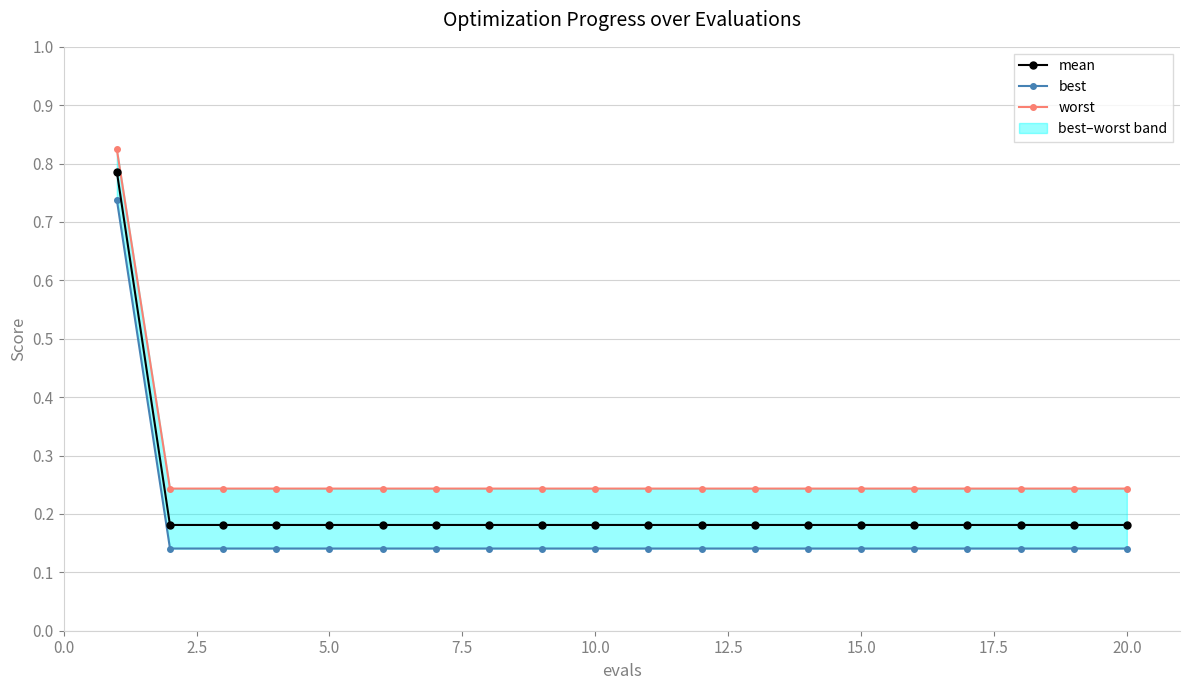

Is it true that mean equals 0.3 at 15.0?

False